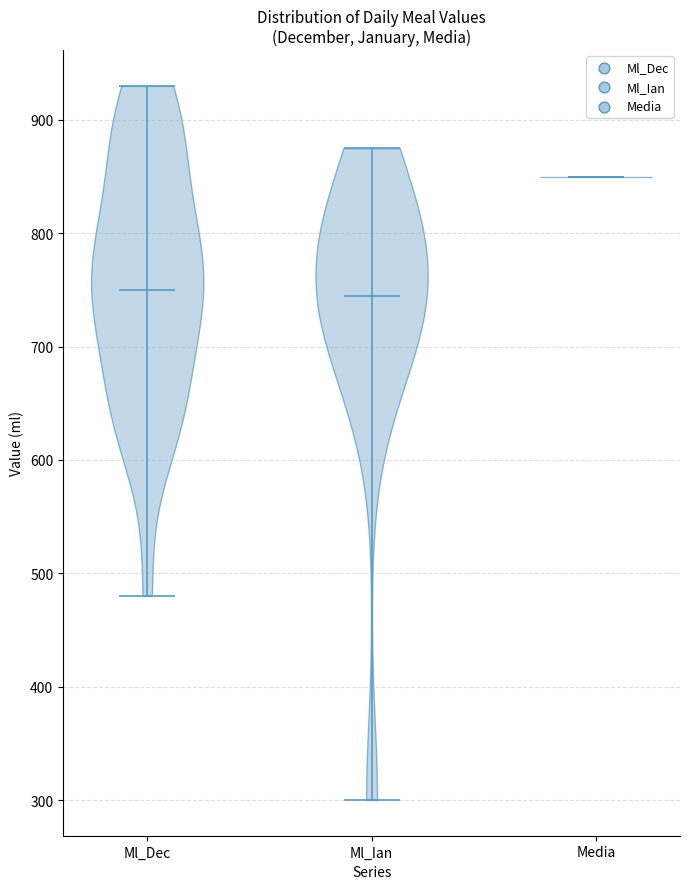

Where does the median line of the violin for Media sit on the y-axis? The values are not printed on the chart, so give them approximately, as read against the axis.

850